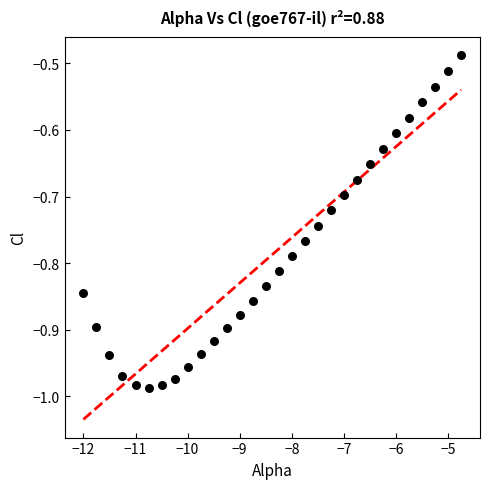

What is the range of Y values (max minus min)?

0.5